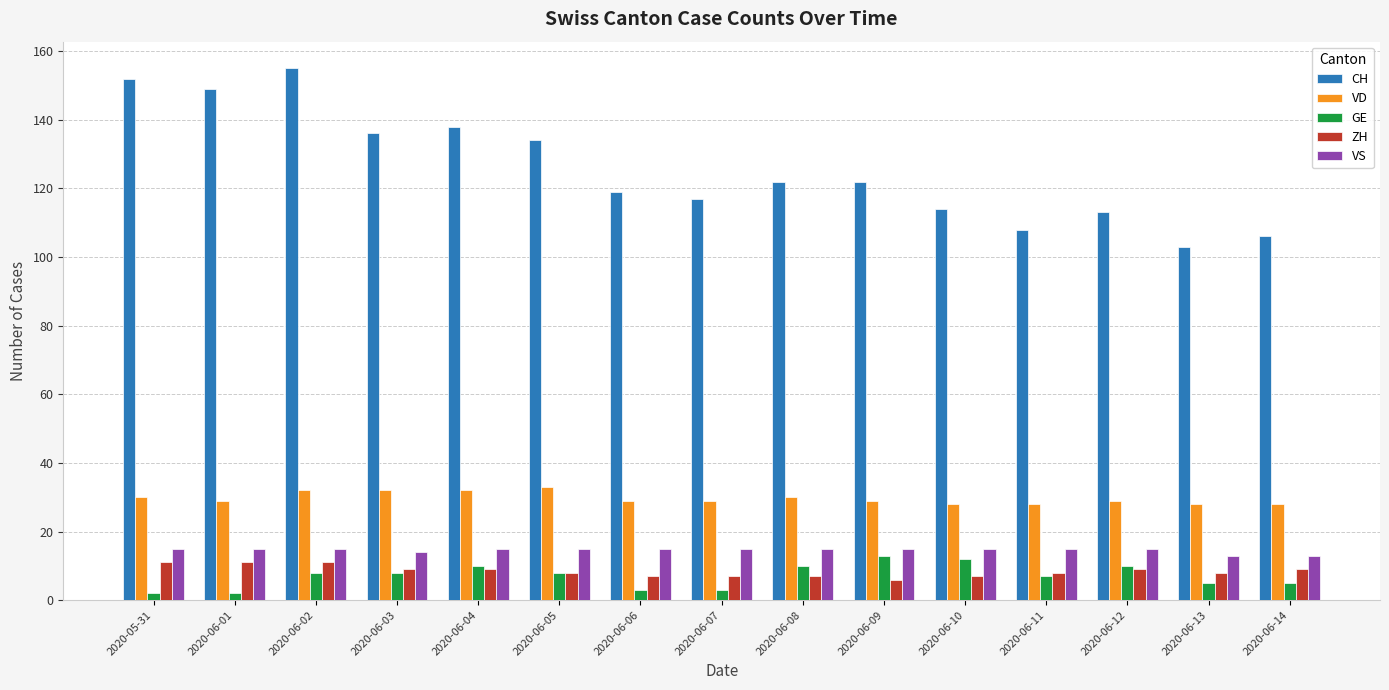

Is the value of VD at 2020-06-09 greater than the value of GE at 2020-06-08?

Yes